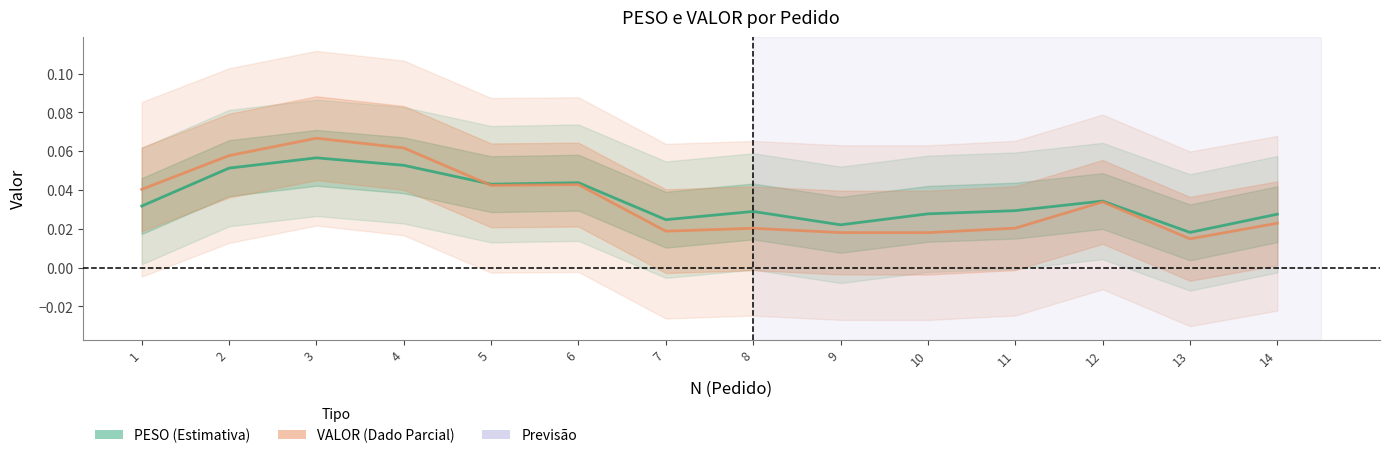

Rank the series at 14 from highest to lowest value.

PESO, VALOR